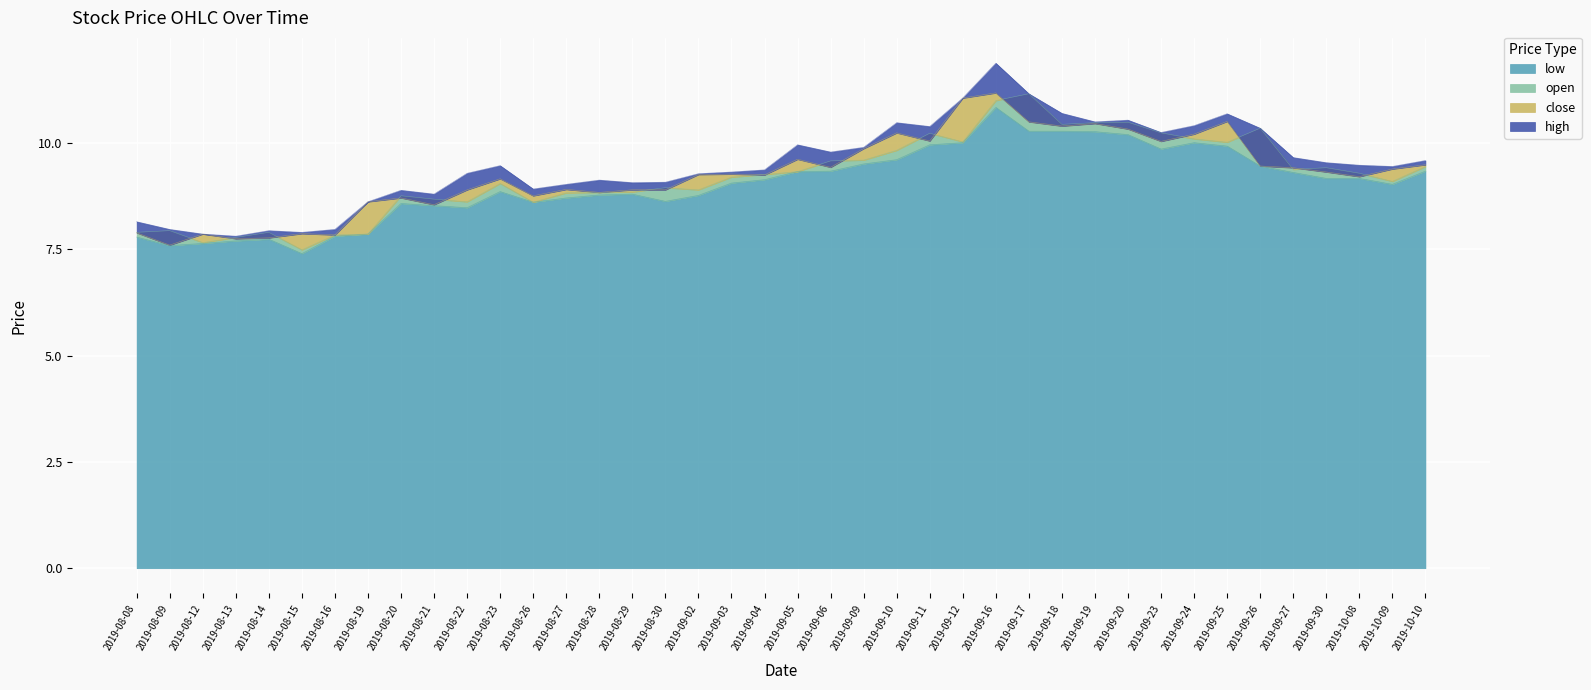

What is the greatest value displayed?

11.9